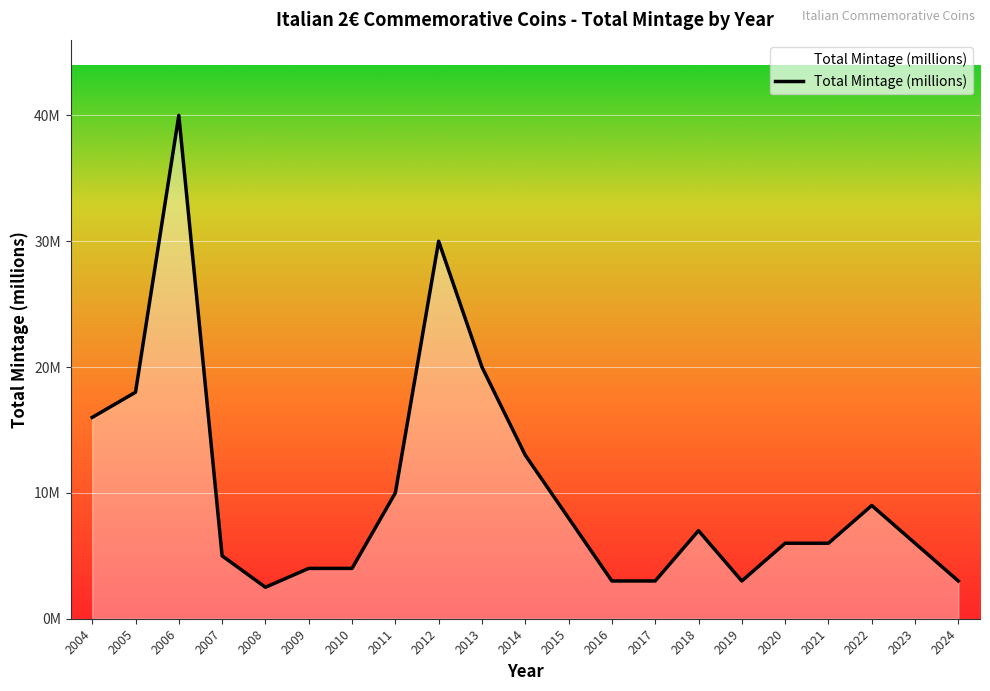

Does the chart display data point markers on the line(s)?

No